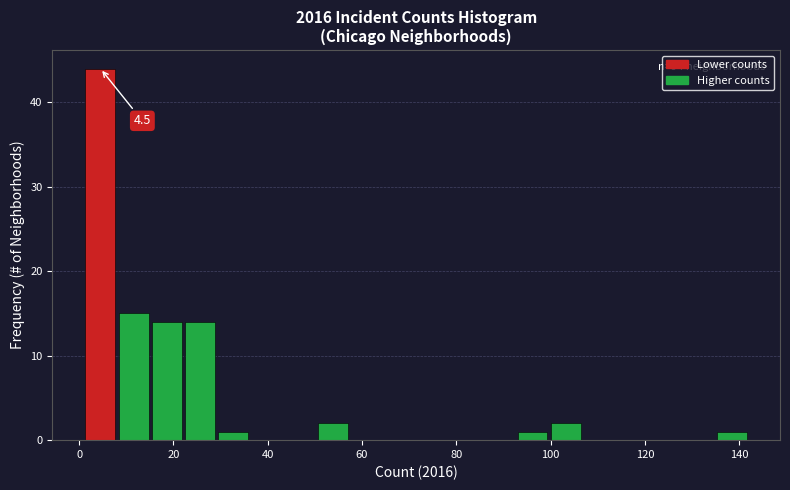

Read against the x-axis, roughly where is the centre of the tallest bar?

4